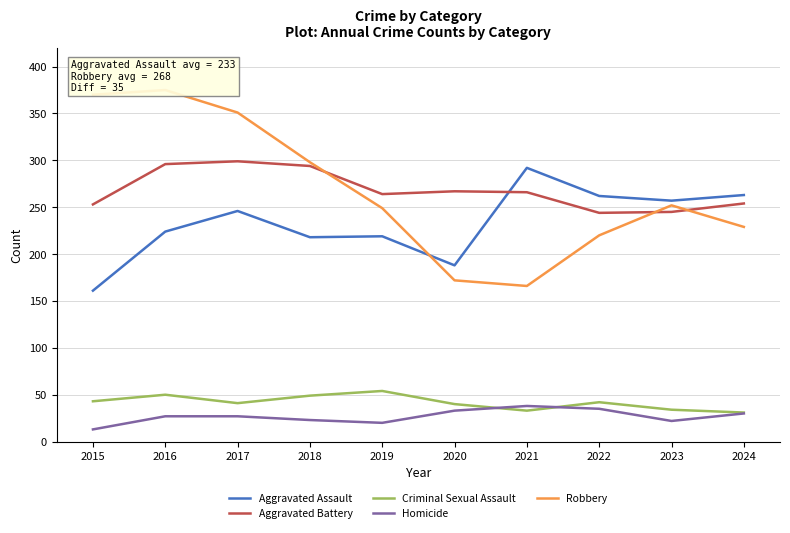

Which series has the largest range (max minus min)?

Robbery